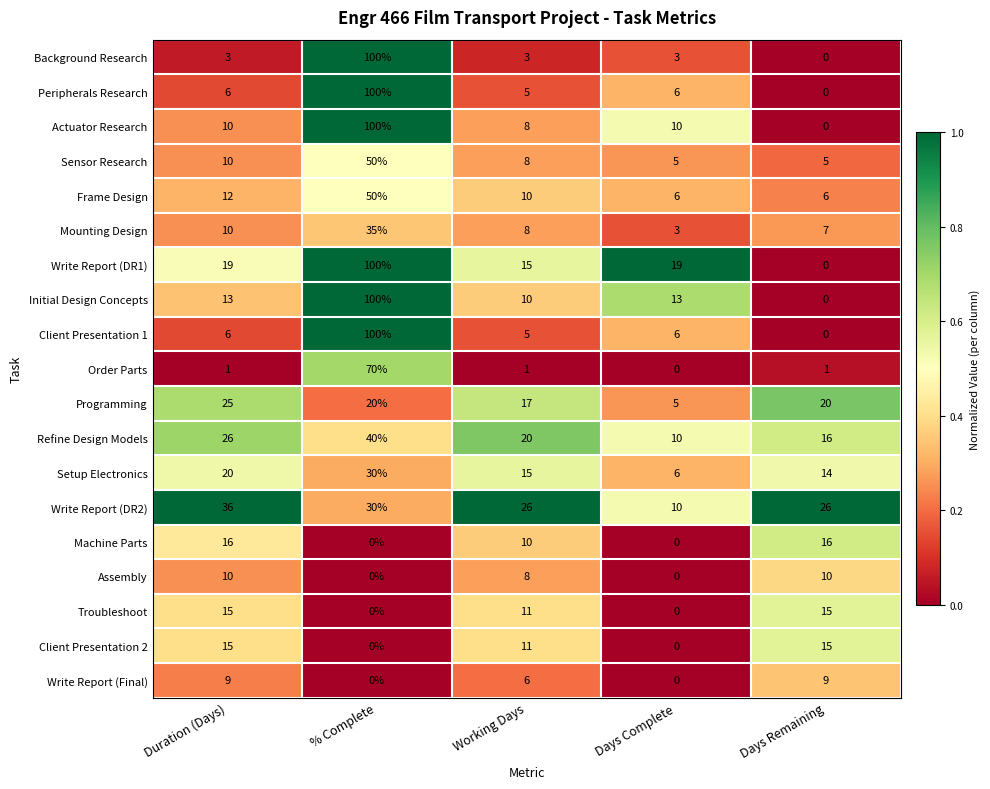

How many positive values does the Peripherals Research series have?

4